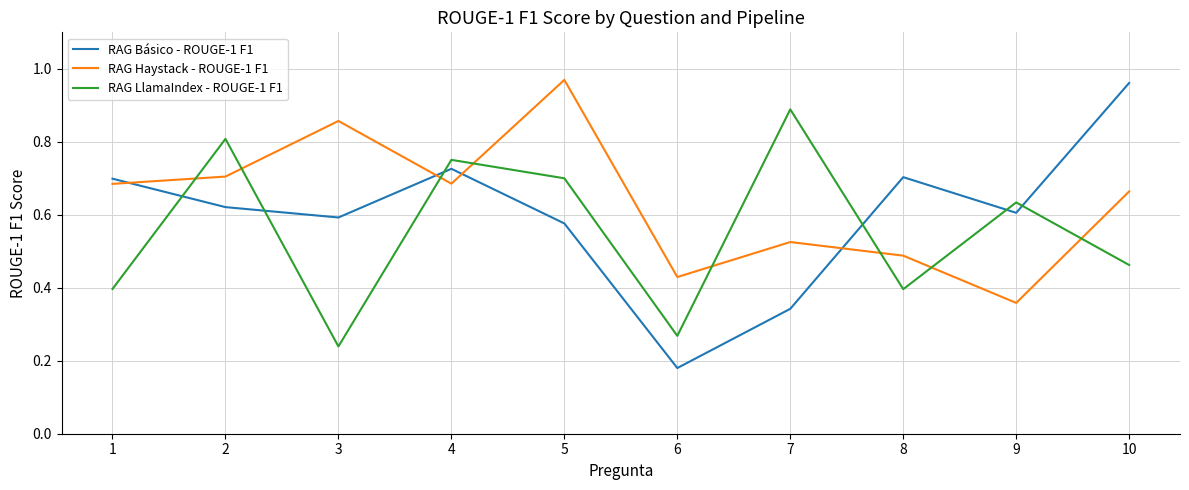

Which series ends up on top after the final intersection of RAG Básico - ROUGE-1 F1 and RAG LlamaIndex - ROUGE-1 F1?

RAG Básico - ROUGE-1 F1